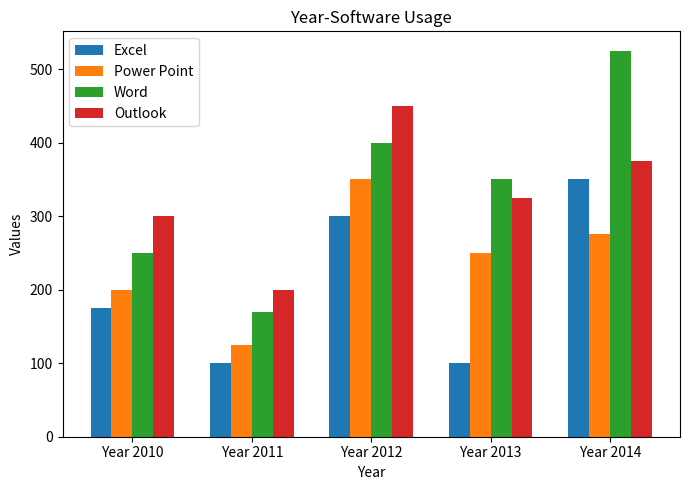

What is the sum of all Excel values?

1025